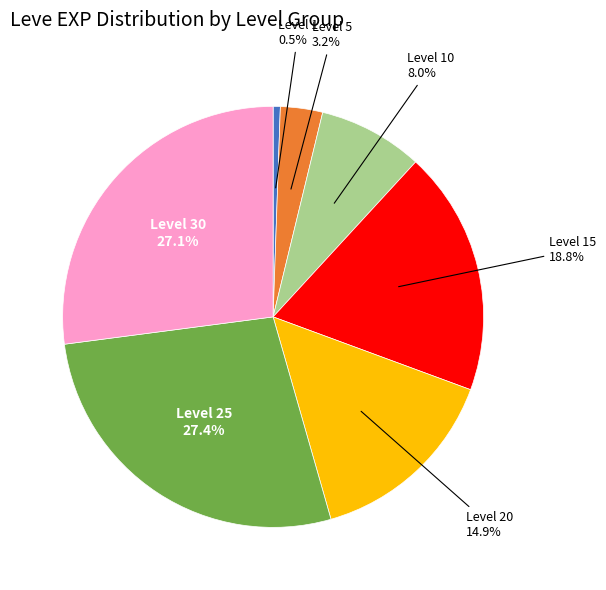

Is there any slice that represents more than half of the pie?

No